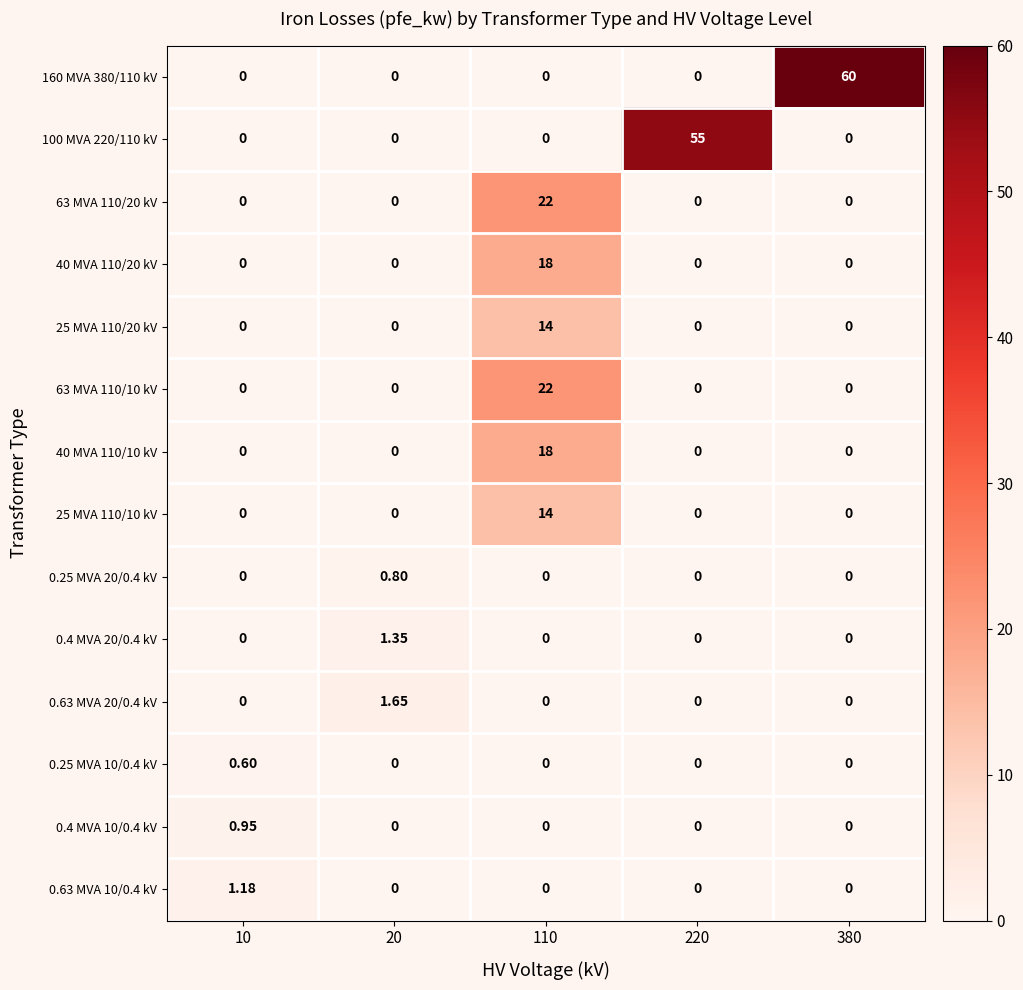

How many data points in 63 MVA 110/10 kV are above 0?

1